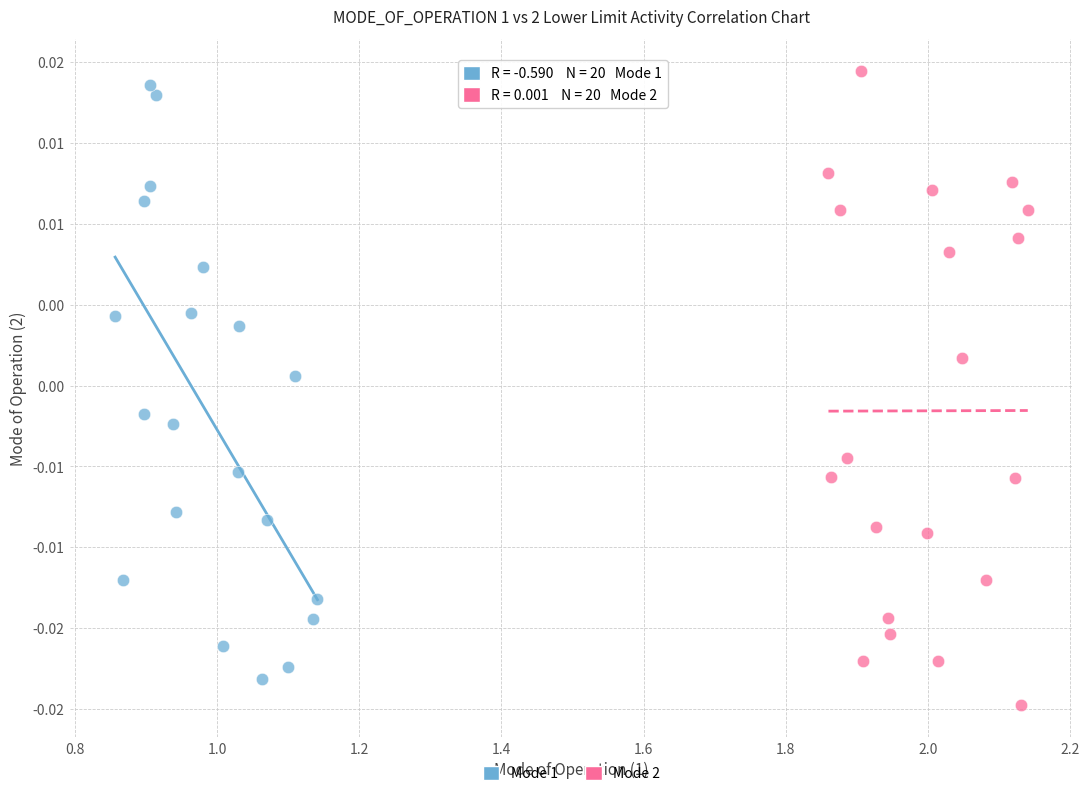

What are all the series names shown in the legend?

Mode 1, Mode 2